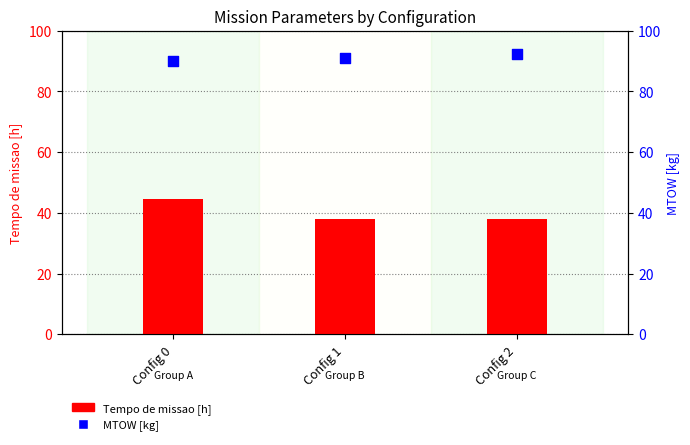

Is the value of Tempo de missao [h] at Config 2 greater than the value of MTOW [kg] at Config 0?

No